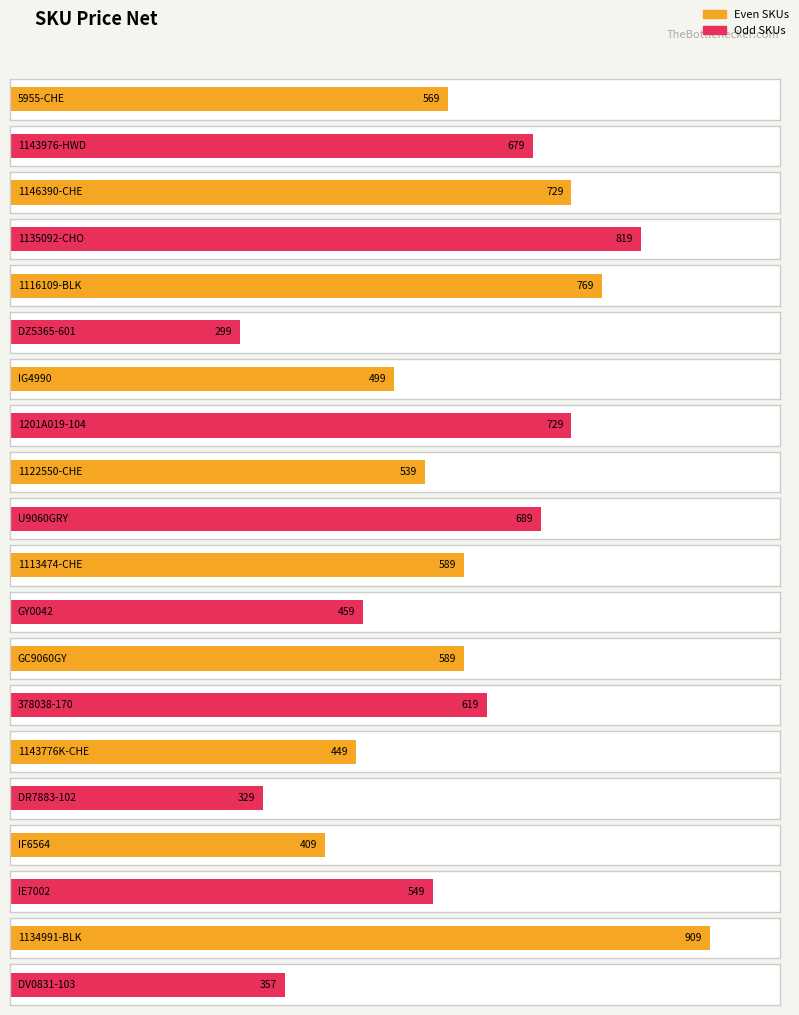

List the labels in order of value, largest first.

1134991-BLK, 1135092-CHO, 1116109-BLK, 1146390-CHE, 1201A019-104, U9060GRY, 1143976-HWD, 378038-170, 1113474-CHE, GC9060GY, 5955-CHE, IE7002, 1122550-CHE, IG4990, GY0042, 1143776K-CHE, IF6564, DV0831-103, DR7883-102, DZ5365-601